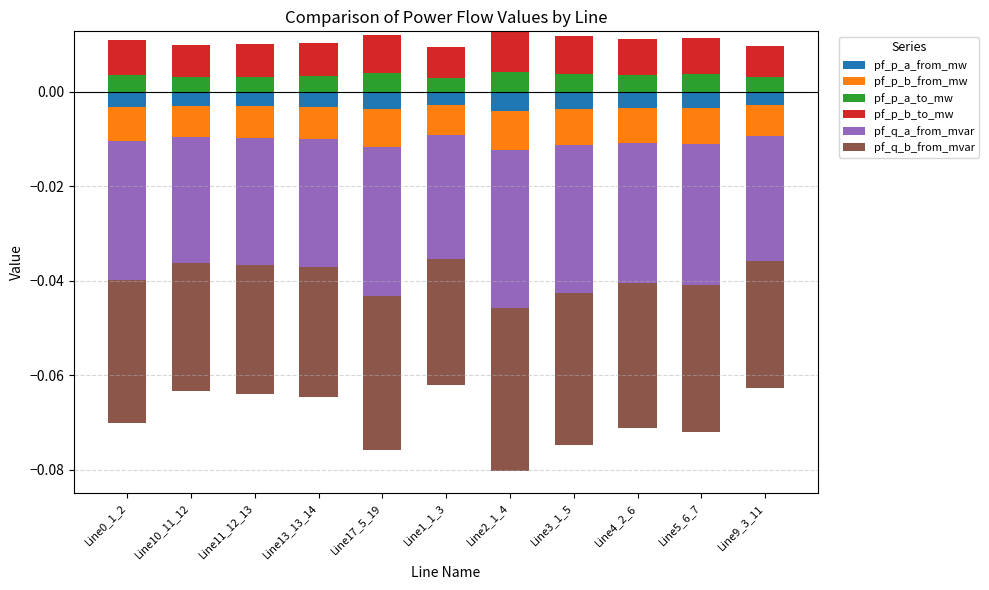

At how many categories does at least one series exceed 0?

11